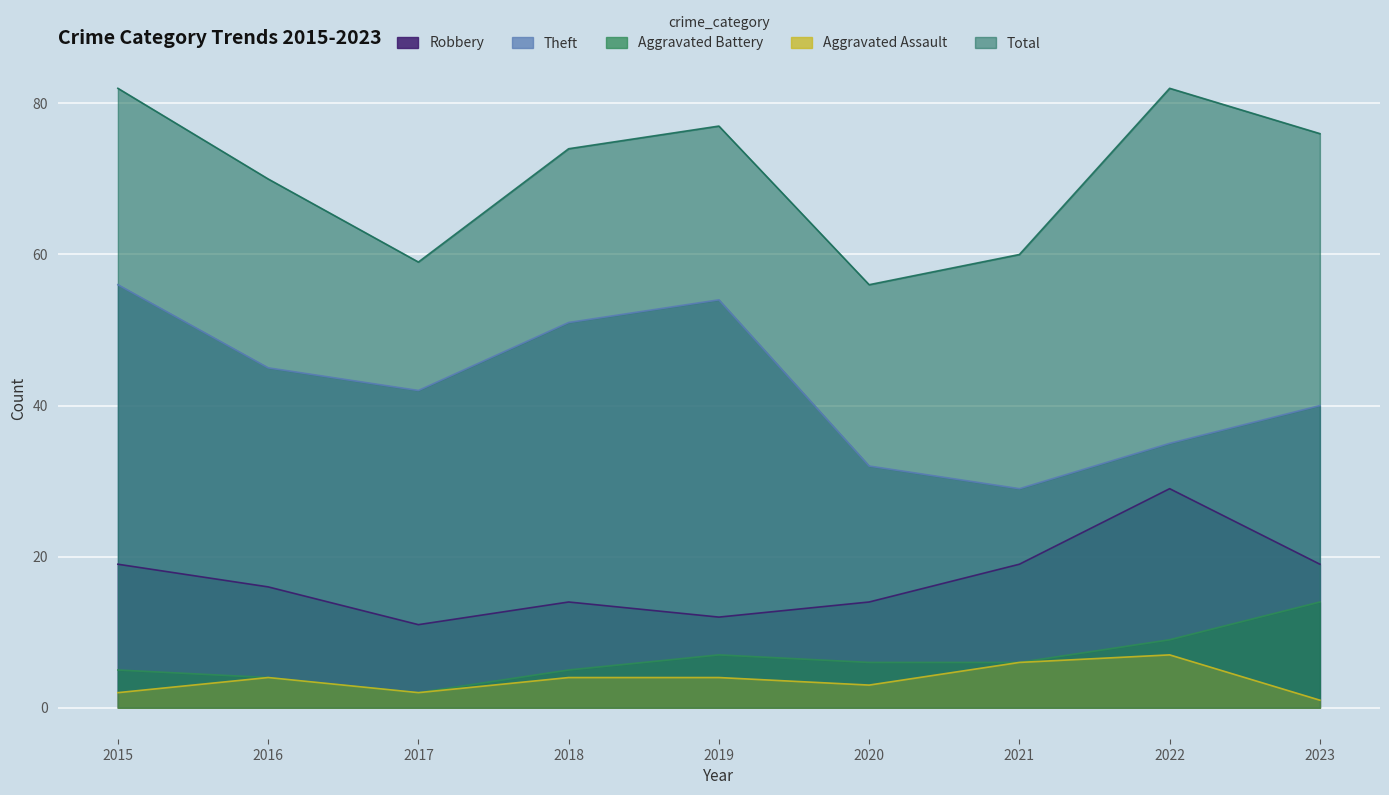

List the labels in order of Aggravated Battery value, largest first.

2023, 2022, 2019, 2020, 2021, 2015, 2018, 2016, 2017